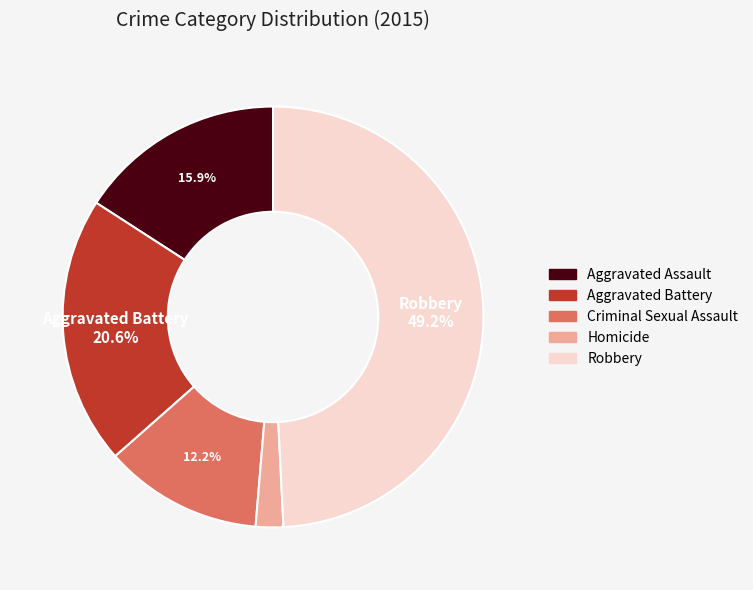

Which slice is the largest?

Robbery